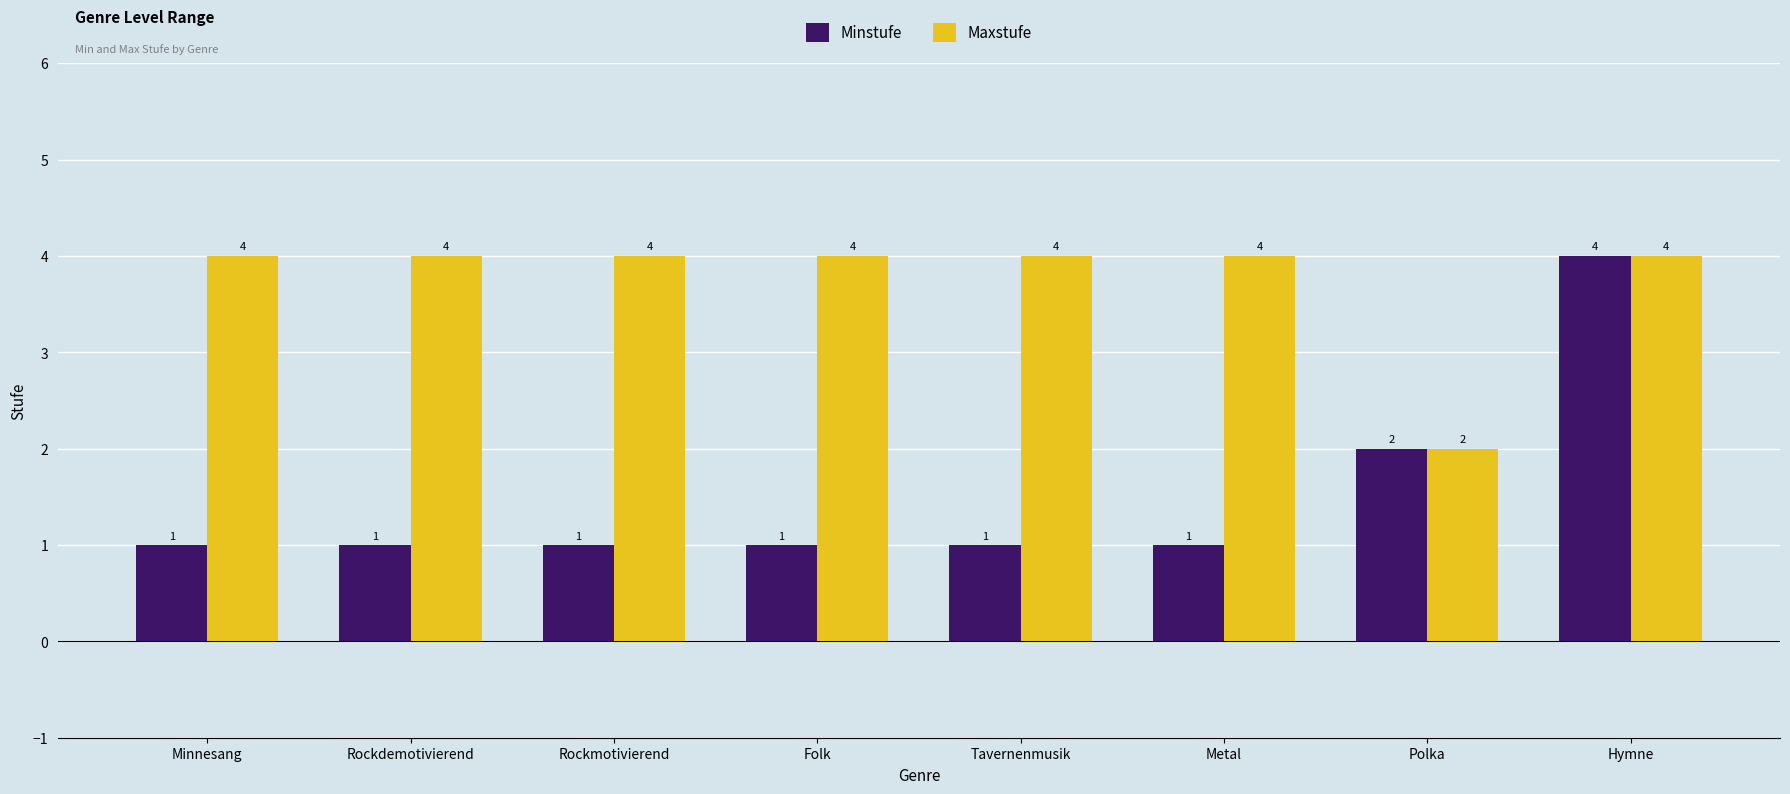

Reading right to left, what are all the values shown in this chart?

Minstufe: Hymne=4	Polka=2	Metal=1	Tavernenmusik=1	Folk=1	Rockmotivierend=1	Rockdemotivierend=1	Minnesang=1
Maxstufe: Hymne=4	Polka=2	Metal=4	Tavernenmusik=4	Folk=4	Rockmotivierend=4	Rockdemotivierend=4	Minnesang=4